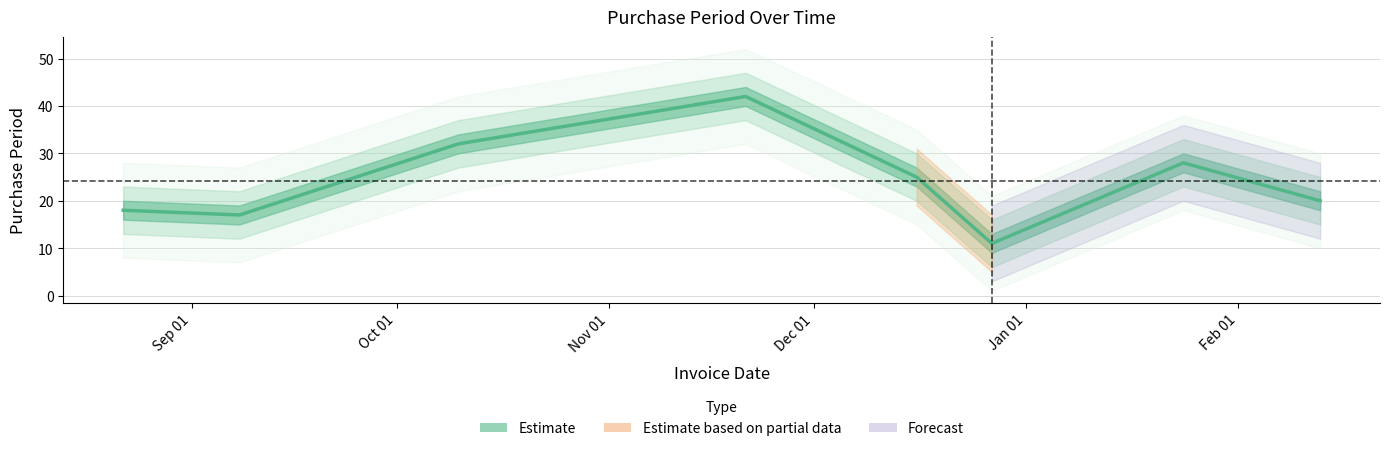

What is the average value?

24